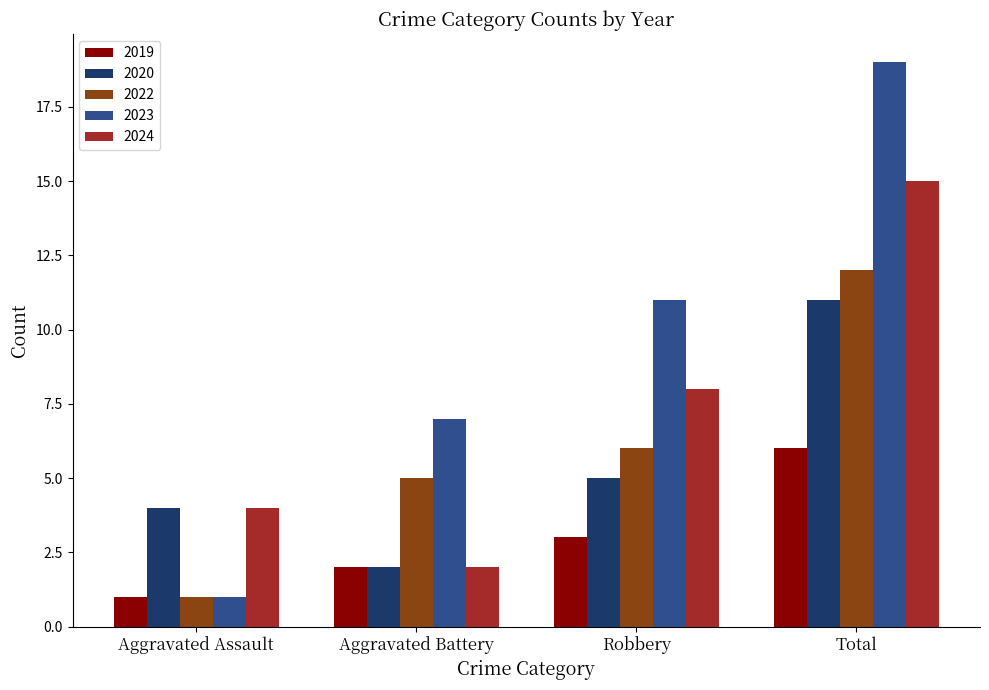

True or false: 2024 has a value of 15 at Total.

True